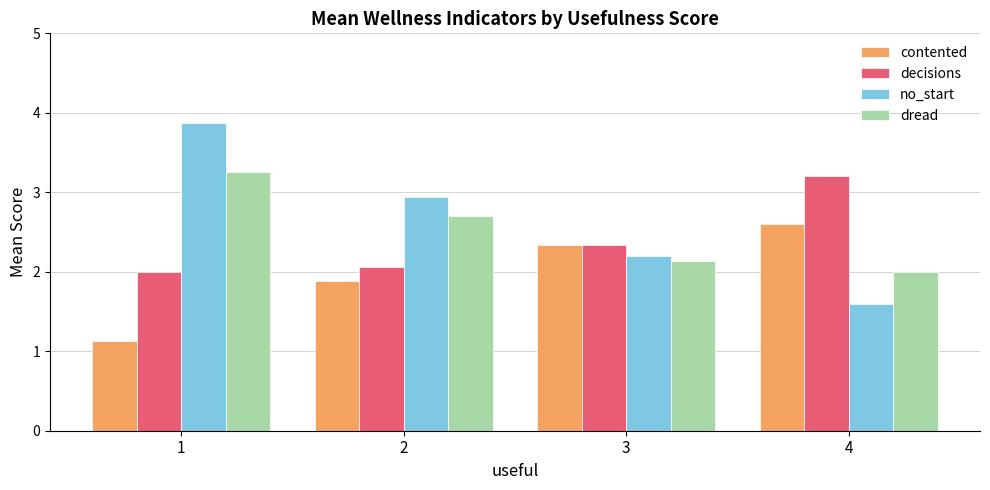

How many bars are there in total?

16